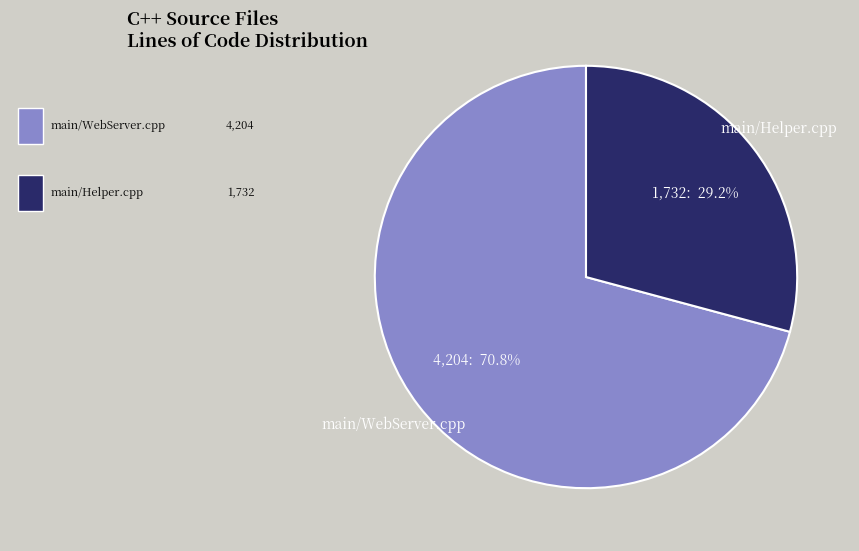

What percentage is NOT represented by main/WebServer.cpp?

29.2%